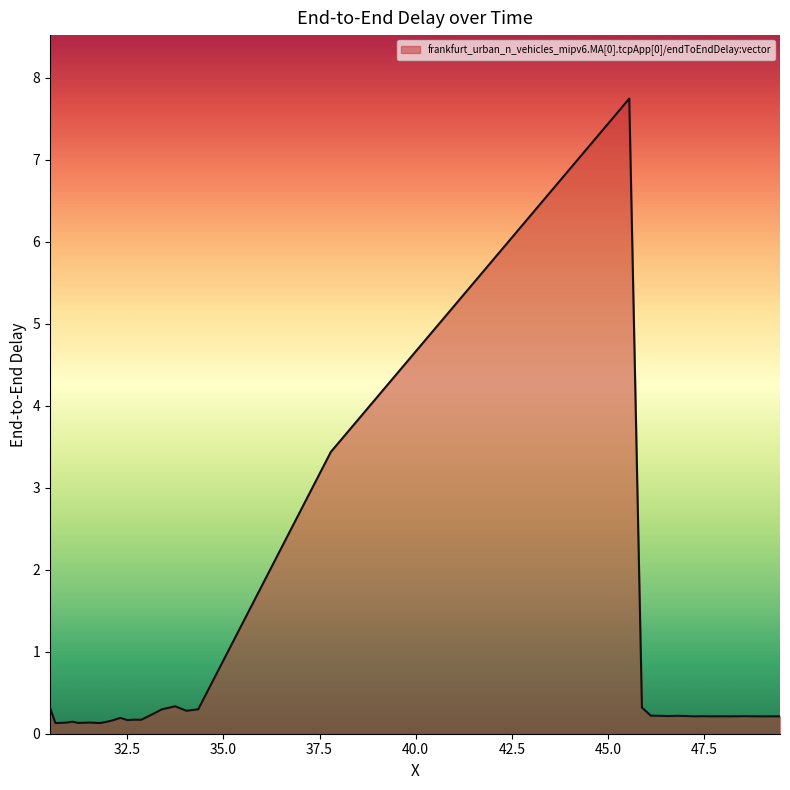

What is the maximum value shown in the chart?

7.7